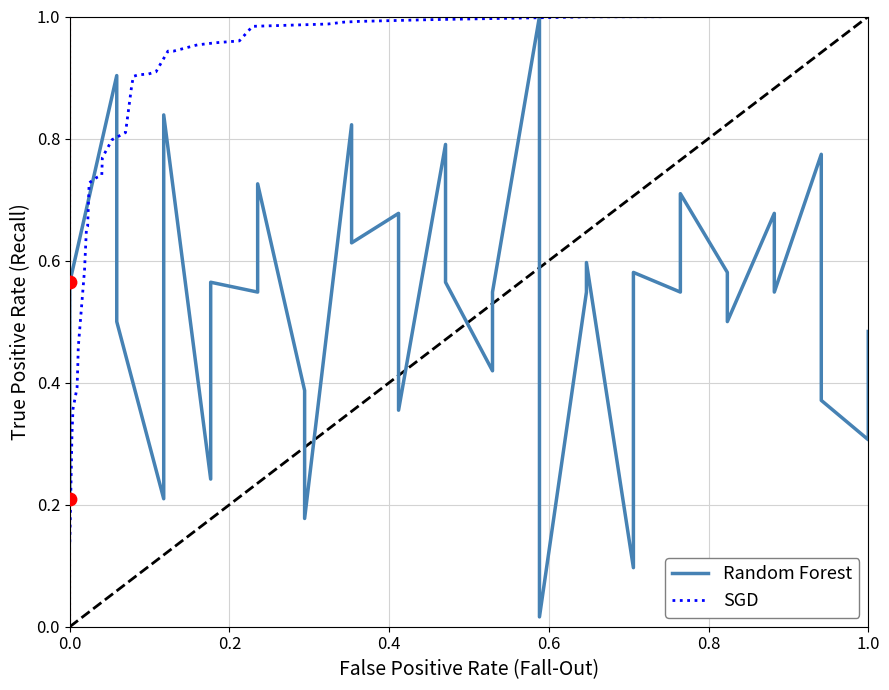

Which series reaches the maximum Y coordinate?

Random Forest